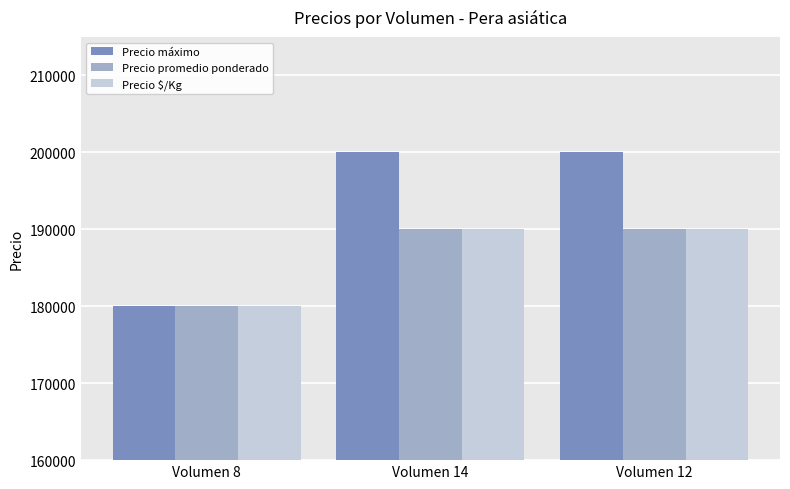

Which series has the largest range (max minus min)?

Precio máximo